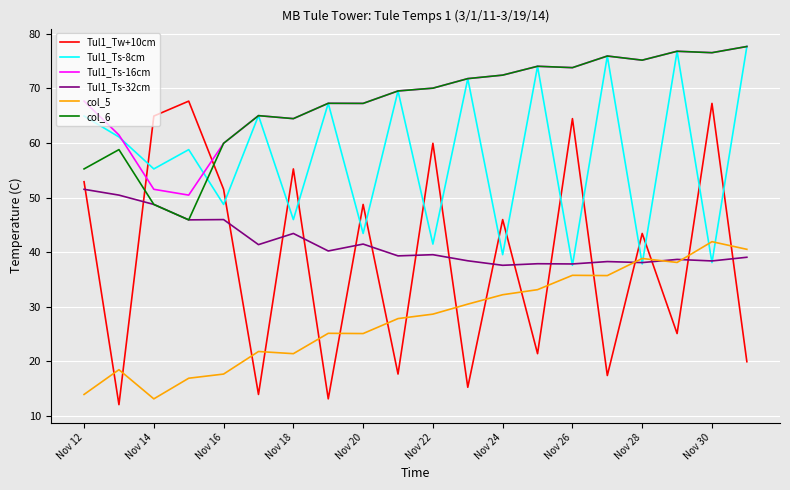

True or false: Tul1_Ts-16cm and Tul1_Ts-32cm cross at least once.

False